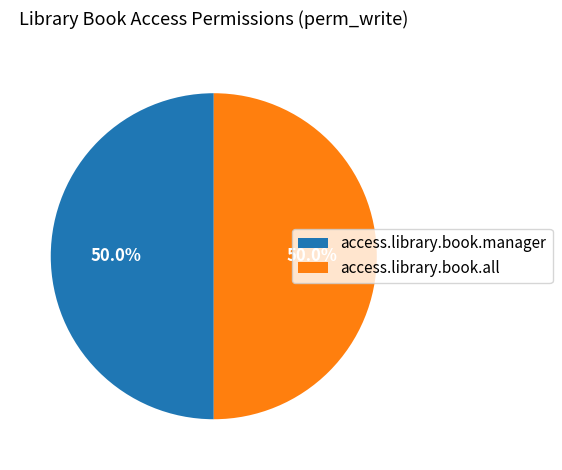

Is it true that access.library.book.all is 58% of the pie?

False